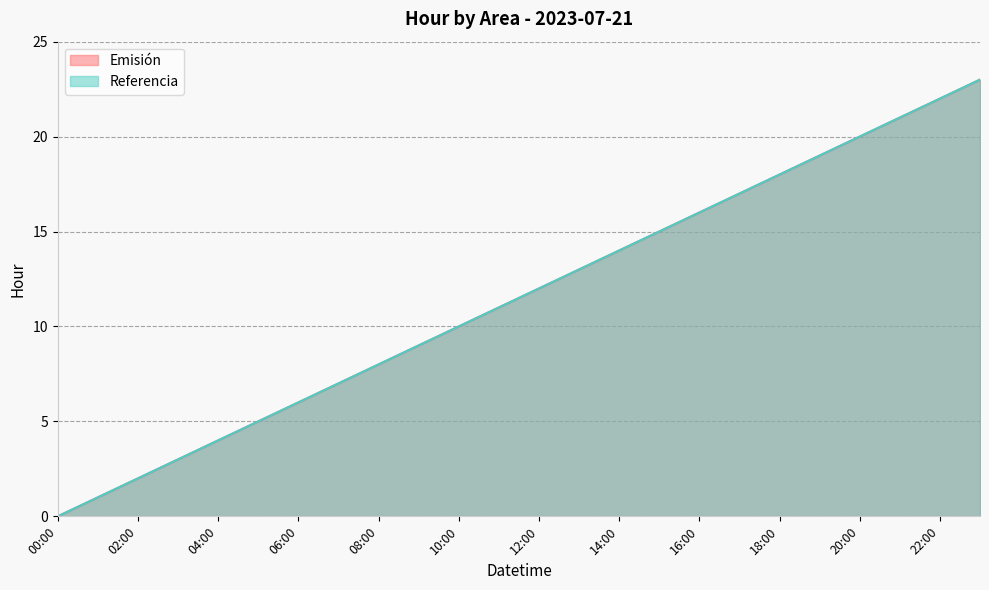

True or false: Emisión and Referencia intersect in this chart.

False